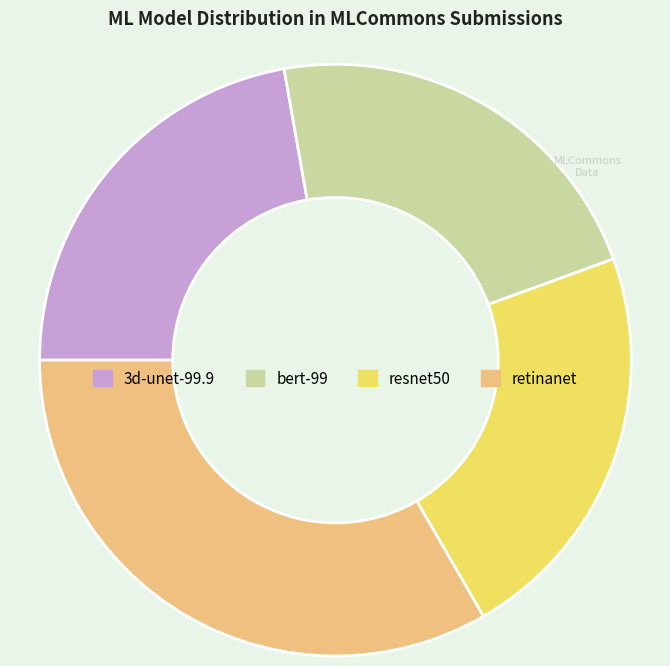

Is it true that 3d-unet-99.9 is 33% of the pie?

False